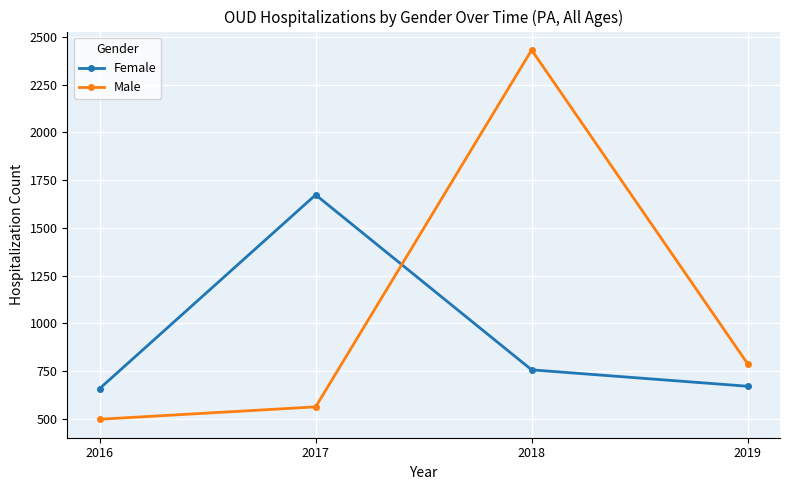

At which label is Female closest to 1165?

2018